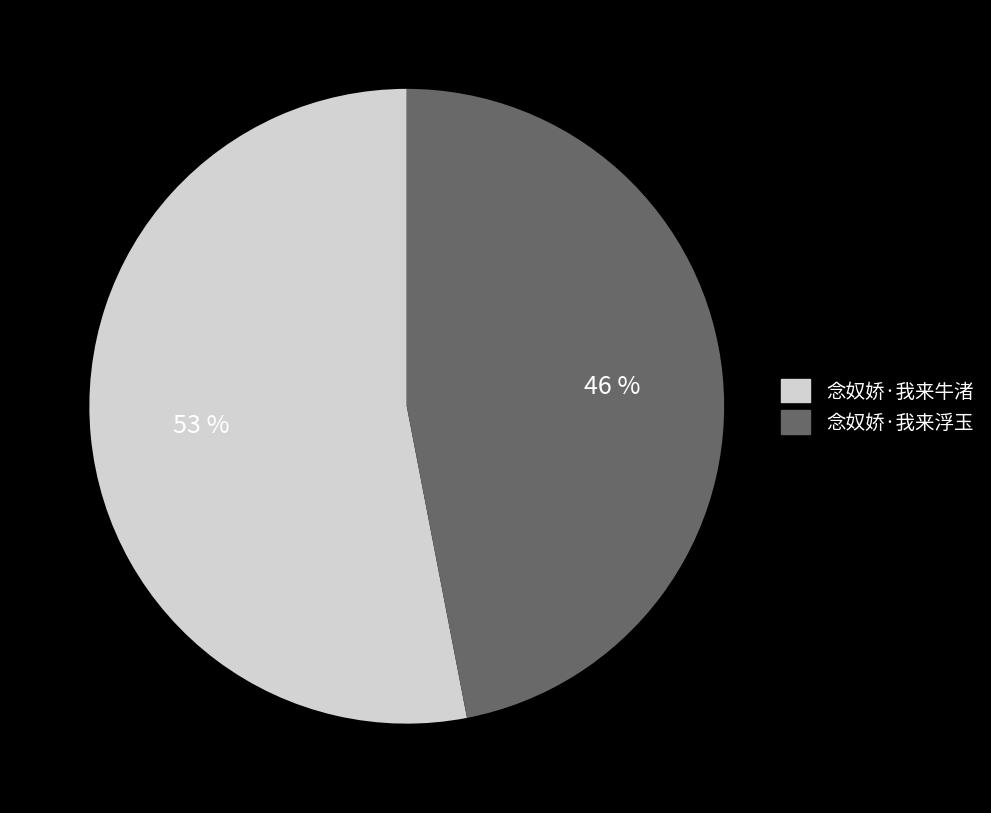

Rank the categories by value from lowest to highest.

念奴娇·我来浮玉, 念奴娇·我来牛渚